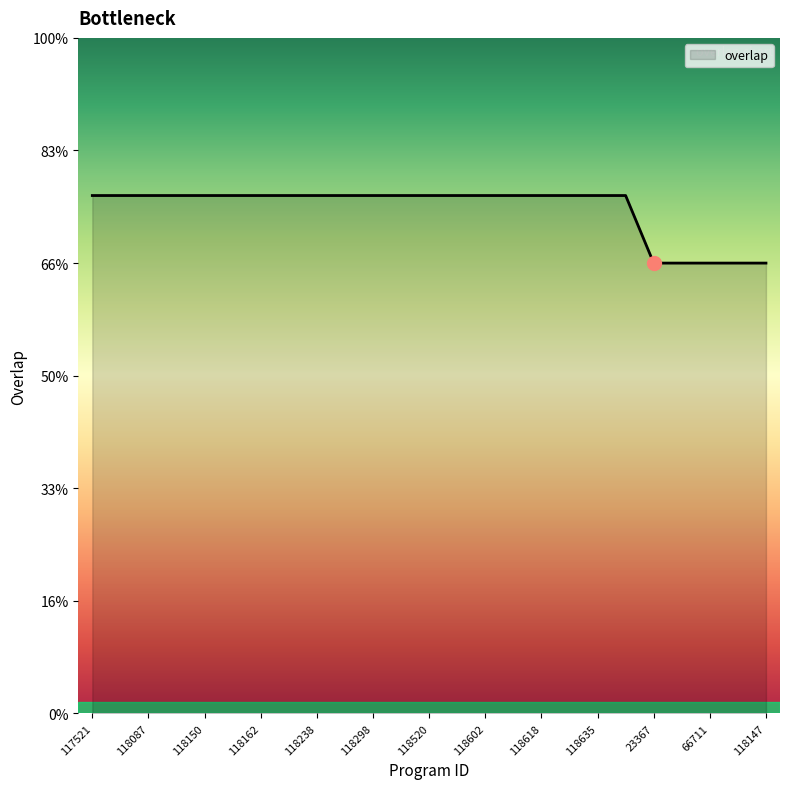

At which category does the chart reach its minimum across all series?

23367